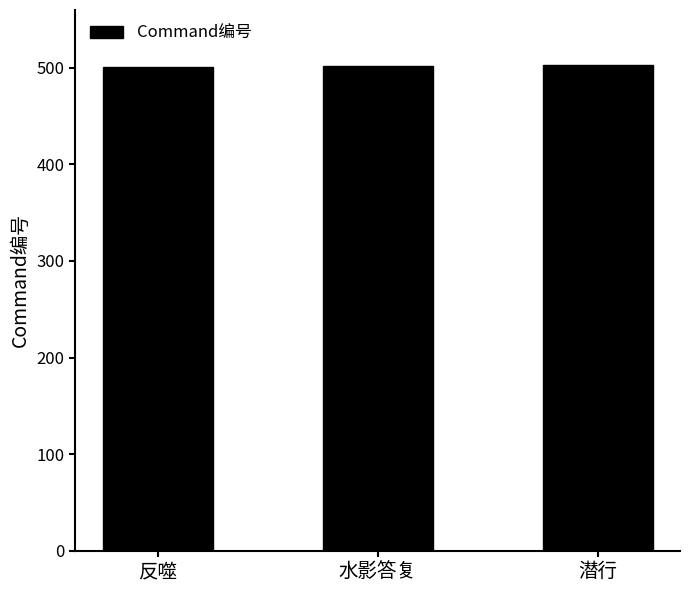

What is the average value?

502